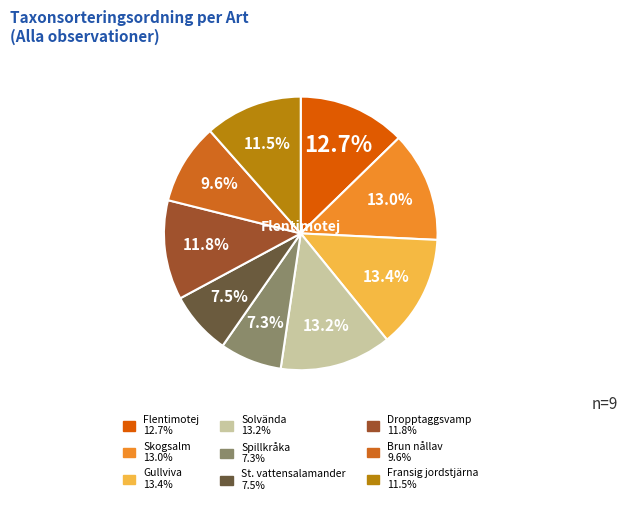

How many segments does this pie chart have?

9